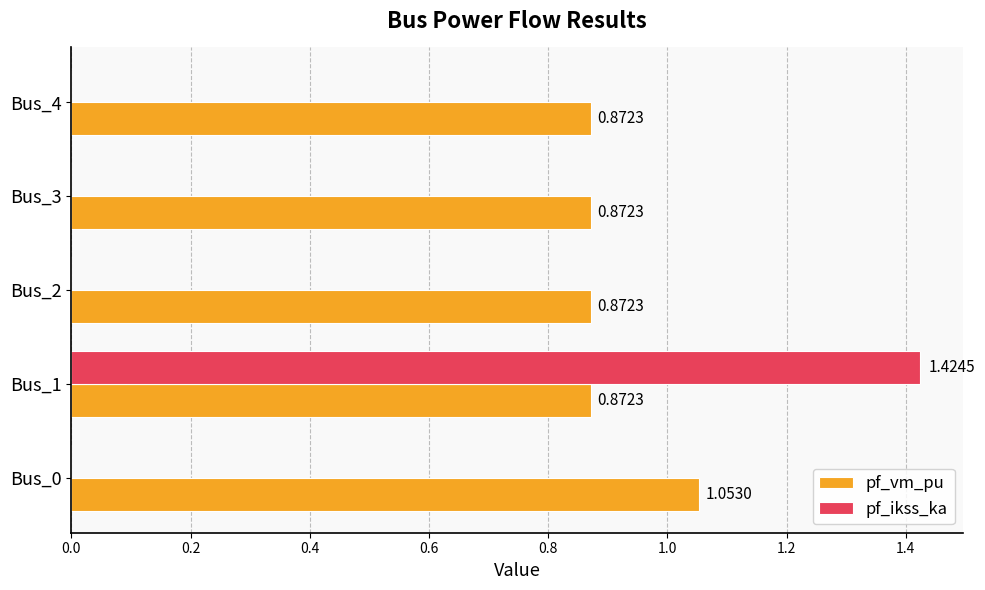

What is the total value across all series at Bus_1?

2.3